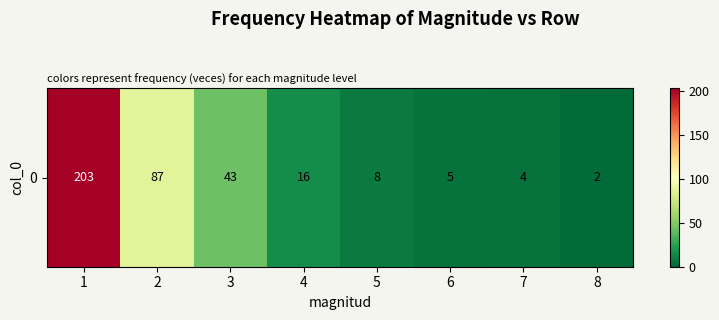

Which has a higher value, 8 or 1?

1